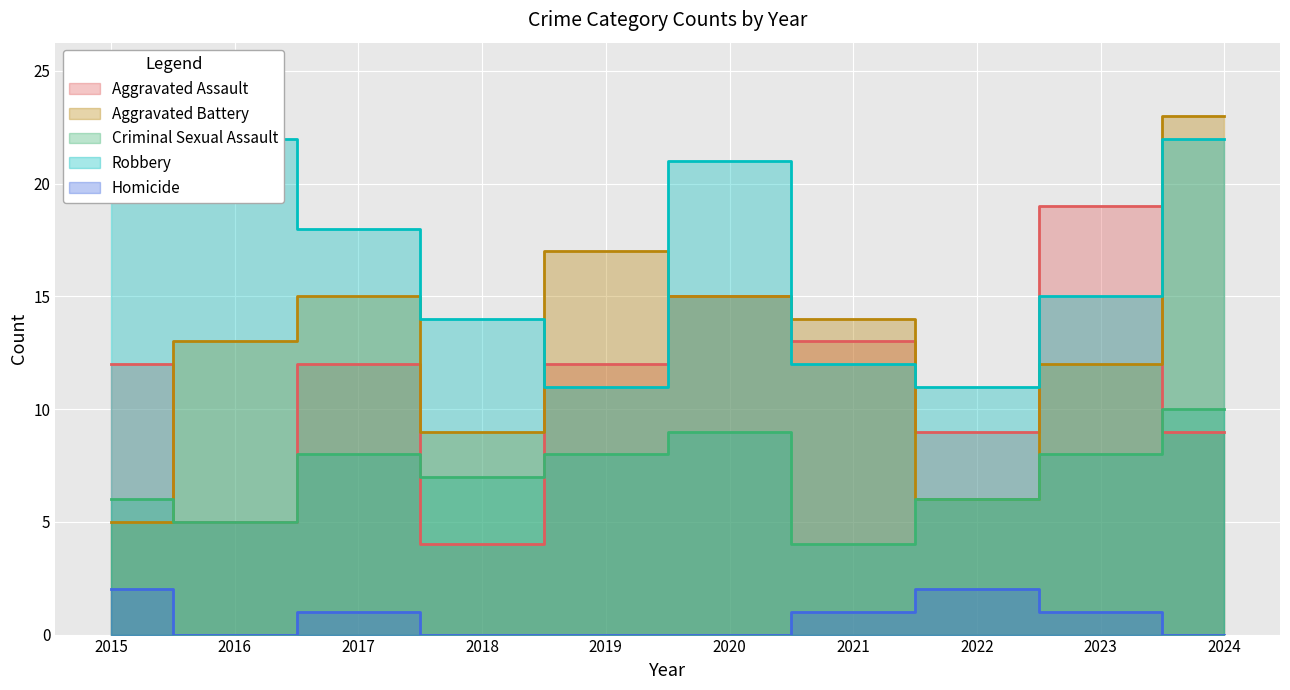

What is the maximum value shown in the chart?

25